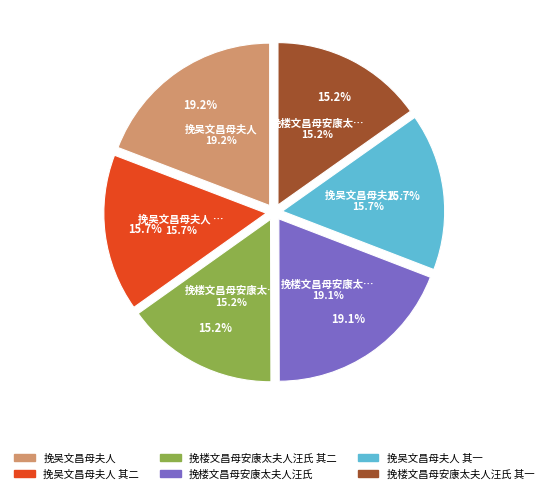

Do 挽吴文昌母夫人 and 挽楼文昌母安康太夫人汪氏 together represent more than half of the pie?

No